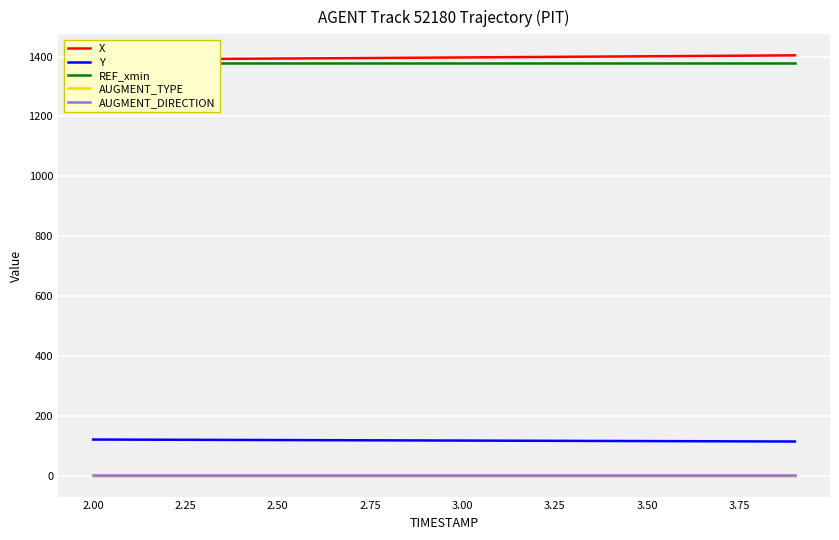

True or false: Y and AUGMENT_DIRECTION cross at least once.

False